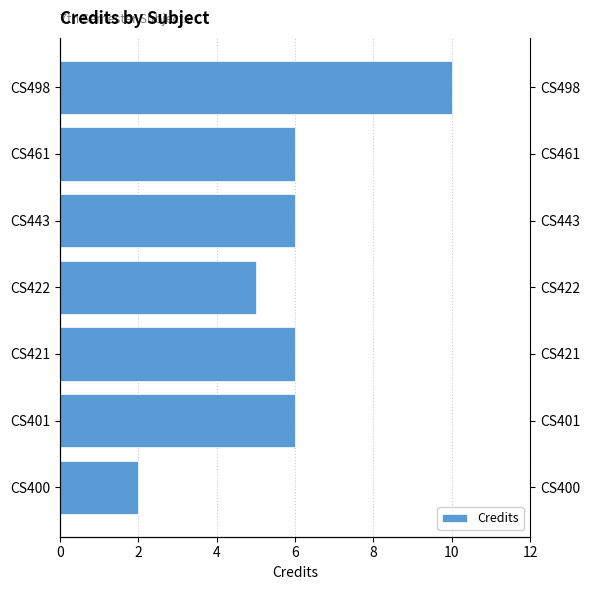

What is the value of the 6th bar from the left?

6